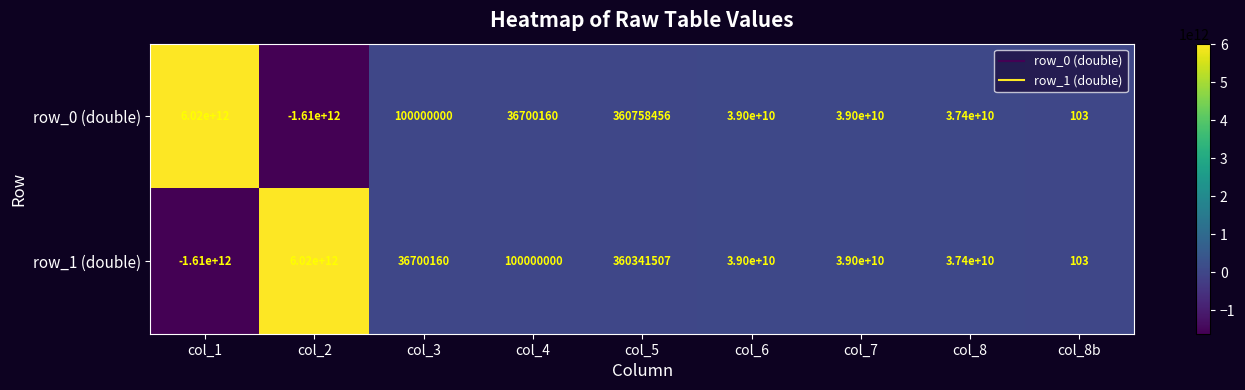

What is the difference between the row_0 (double) values at col_7 and col_8b?

38999999897